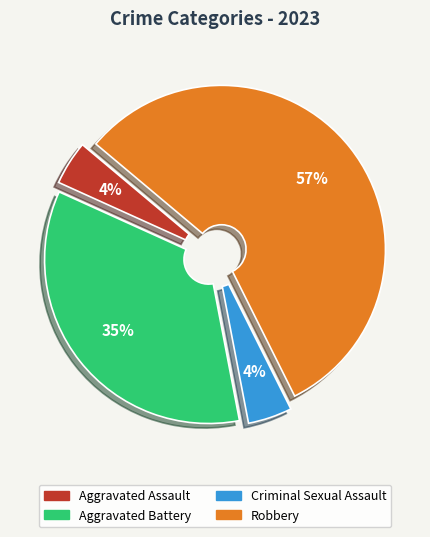

Combined, do Criminal Sexual Assault and Aggravated Battery account for over 50%?

No